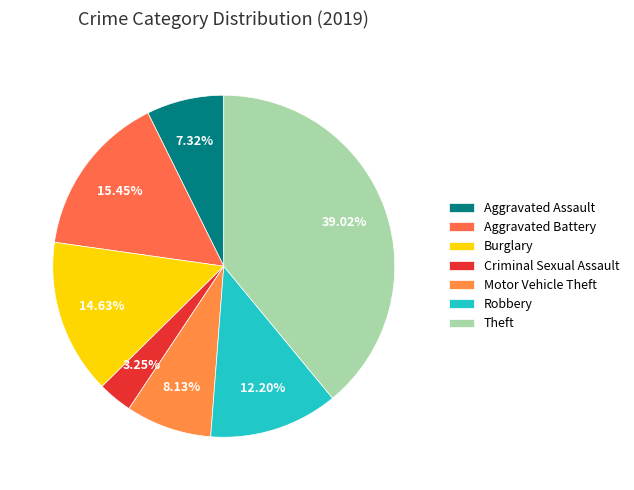

Which slice is the smallest?

Criminal Sexual Assault